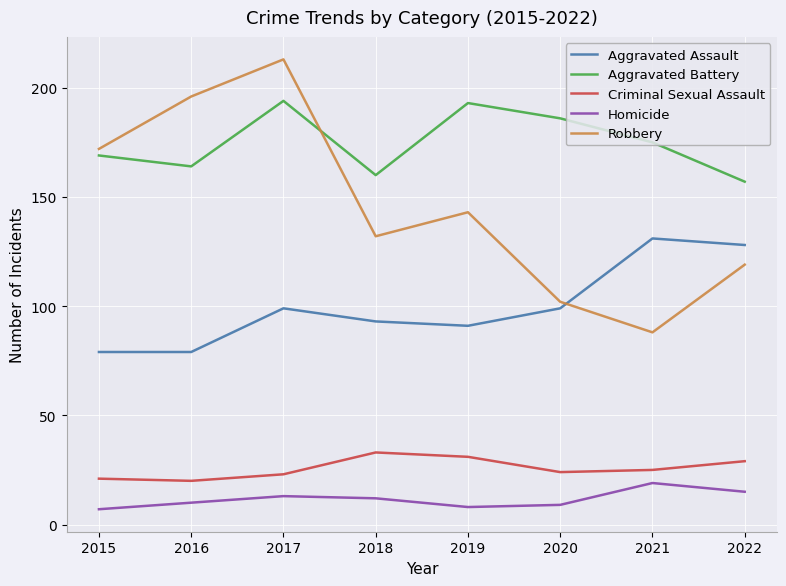

Read the Aggravated Assault value at 2021.

131